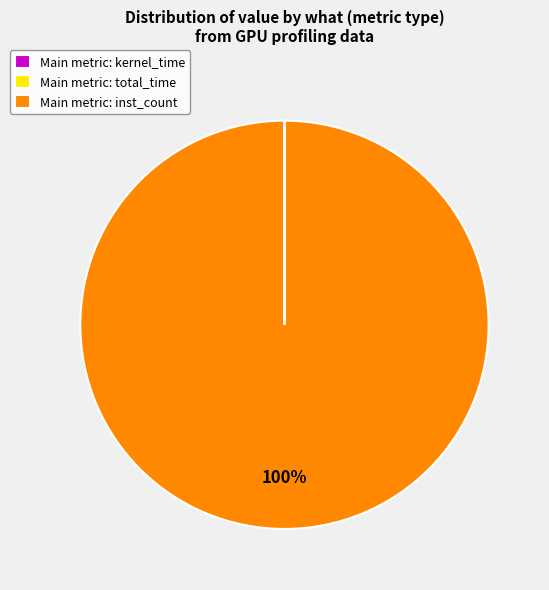

To the nearest percent, what percentage of the pie is Main metric: inst_count?

100%